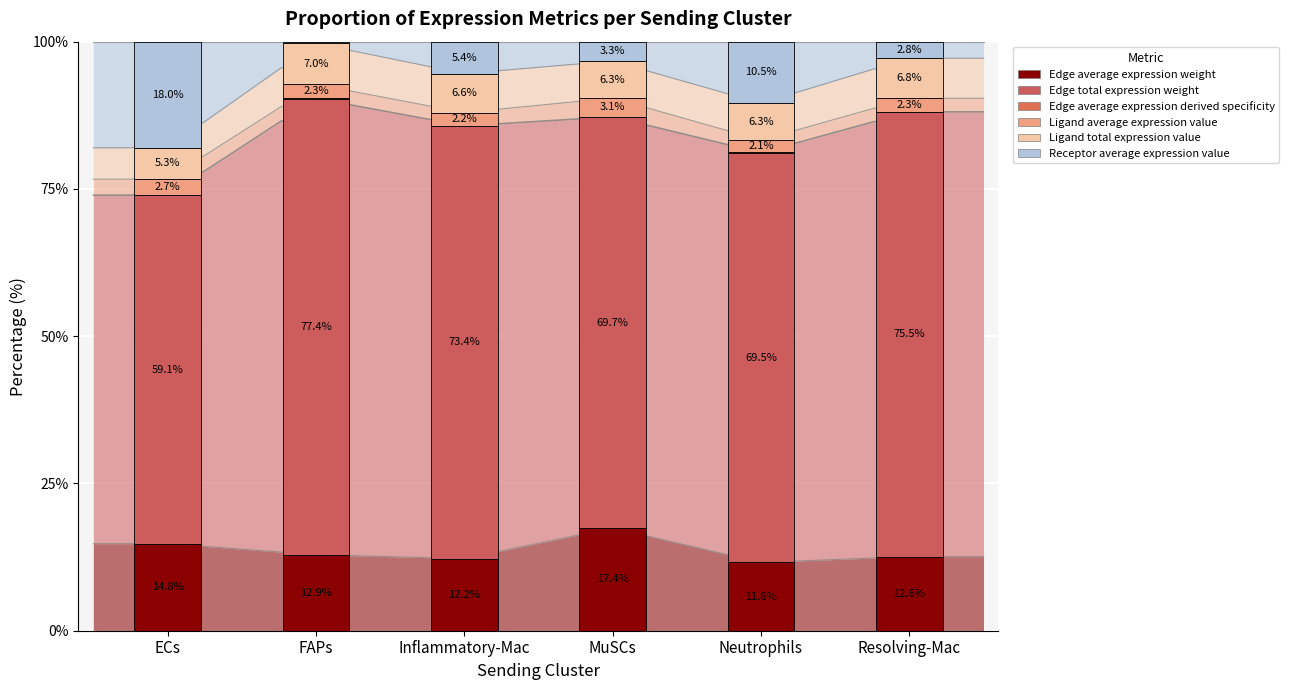

What is the difference between the Receptor average expression value values at MuSCs and ECs?

14.7